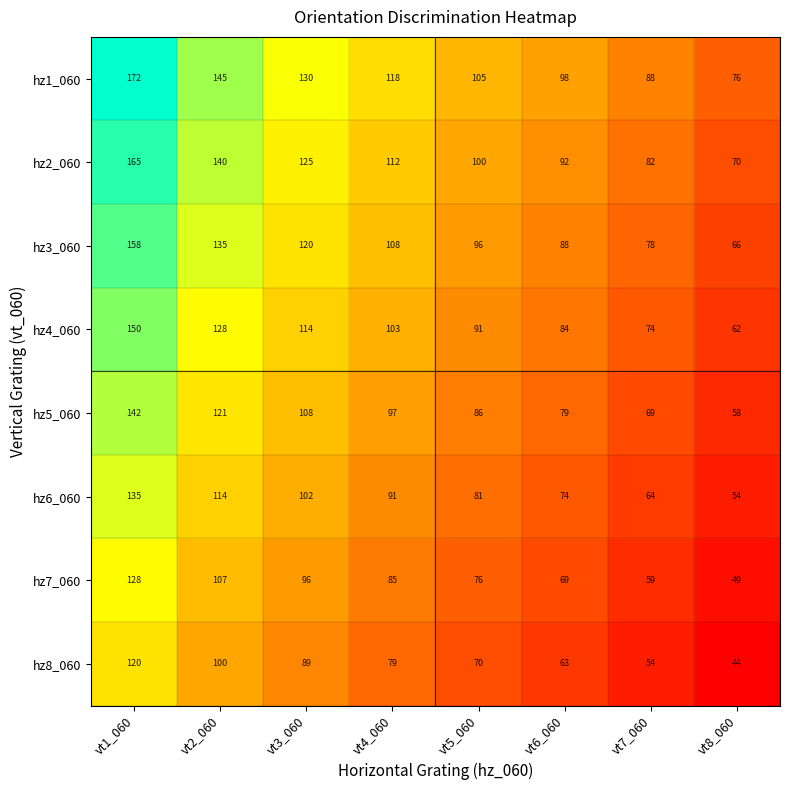

What is the sum of all hz6_060 values?

715